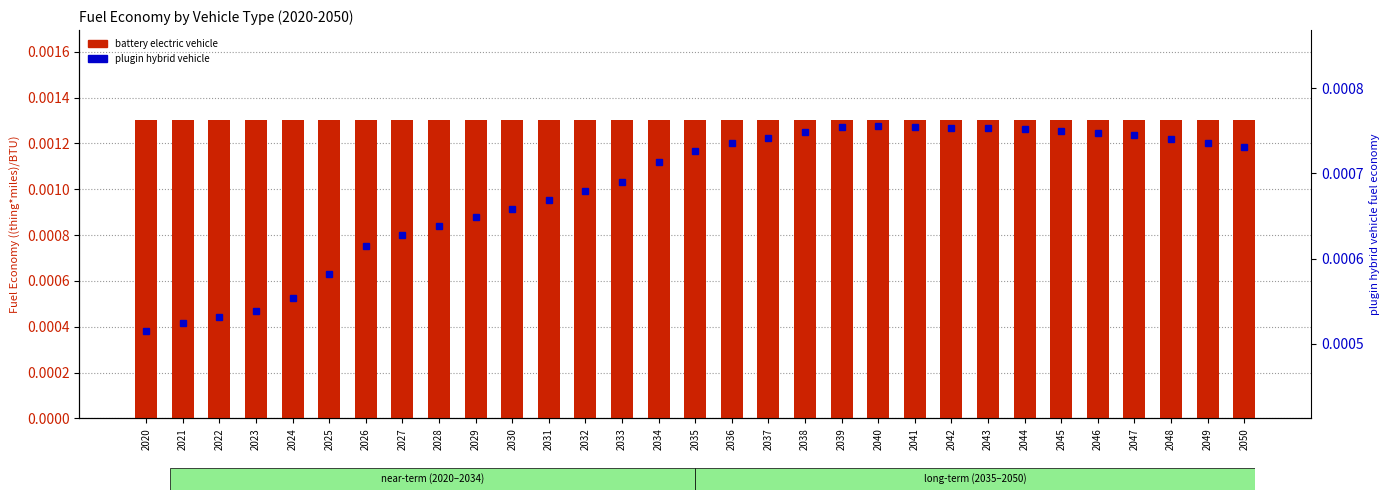

Rank the series by their maximum value, from lowest to highest.

plugin hybrid vehicle, battery electric vehicle